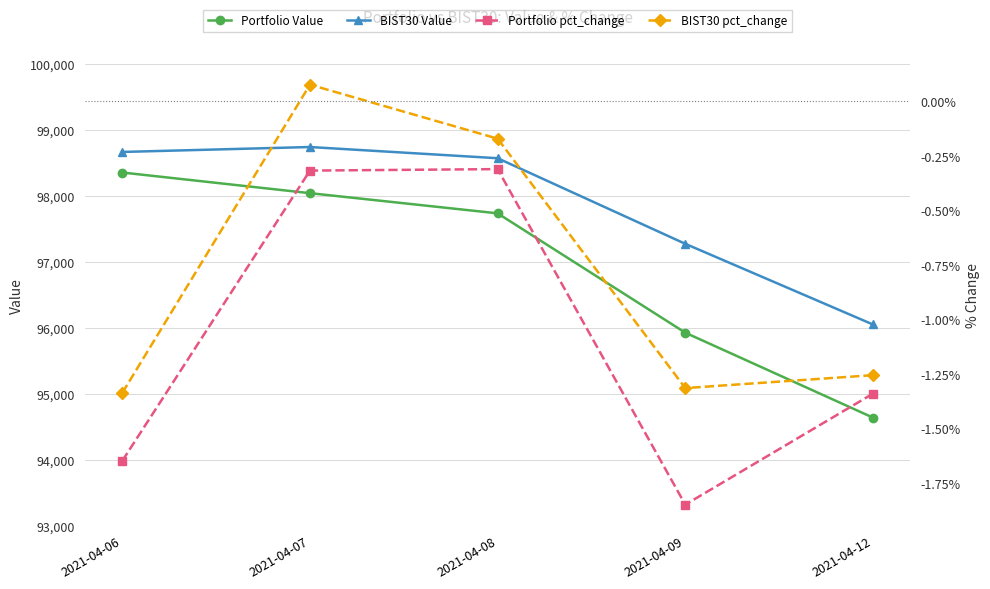

At how many categories does at least one series exceed 83708?

5